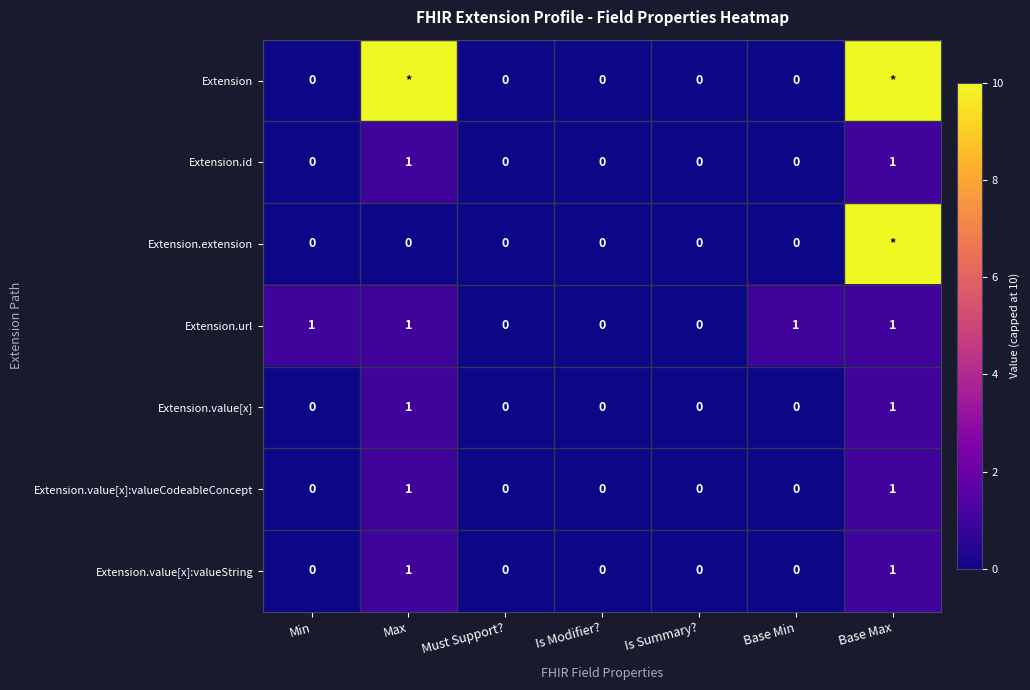

How many values in Extension.id are above zero?

2